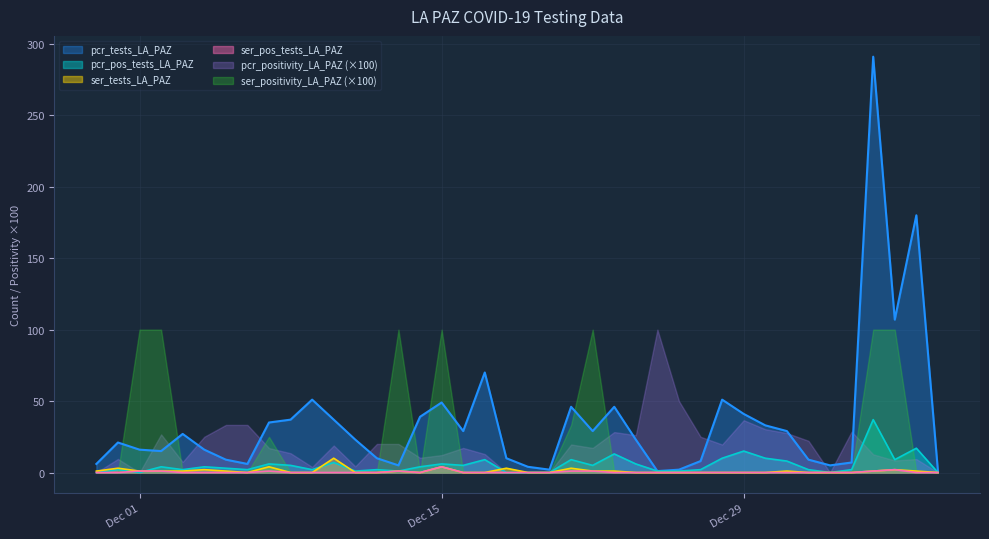

Which series changed the most between 2020-12-26 and 2020-11-29?

pcr_tests_LA_PAZ